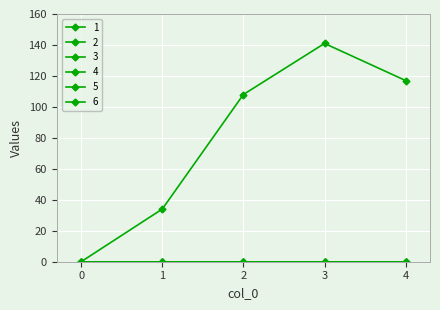

Does the chart have visible grid lines?

Yes